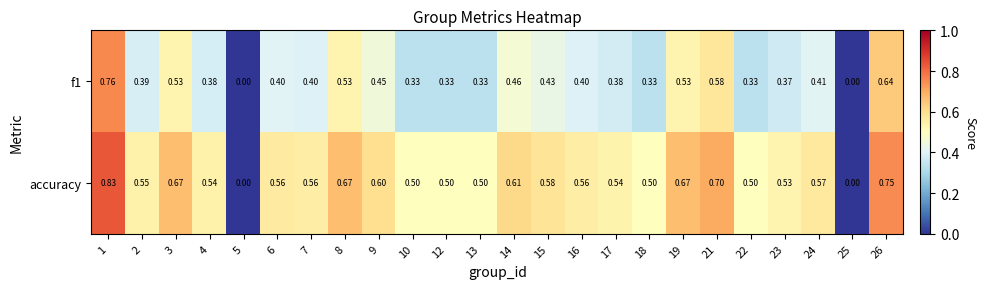

Which series has the largest total across all categories?

accuracy